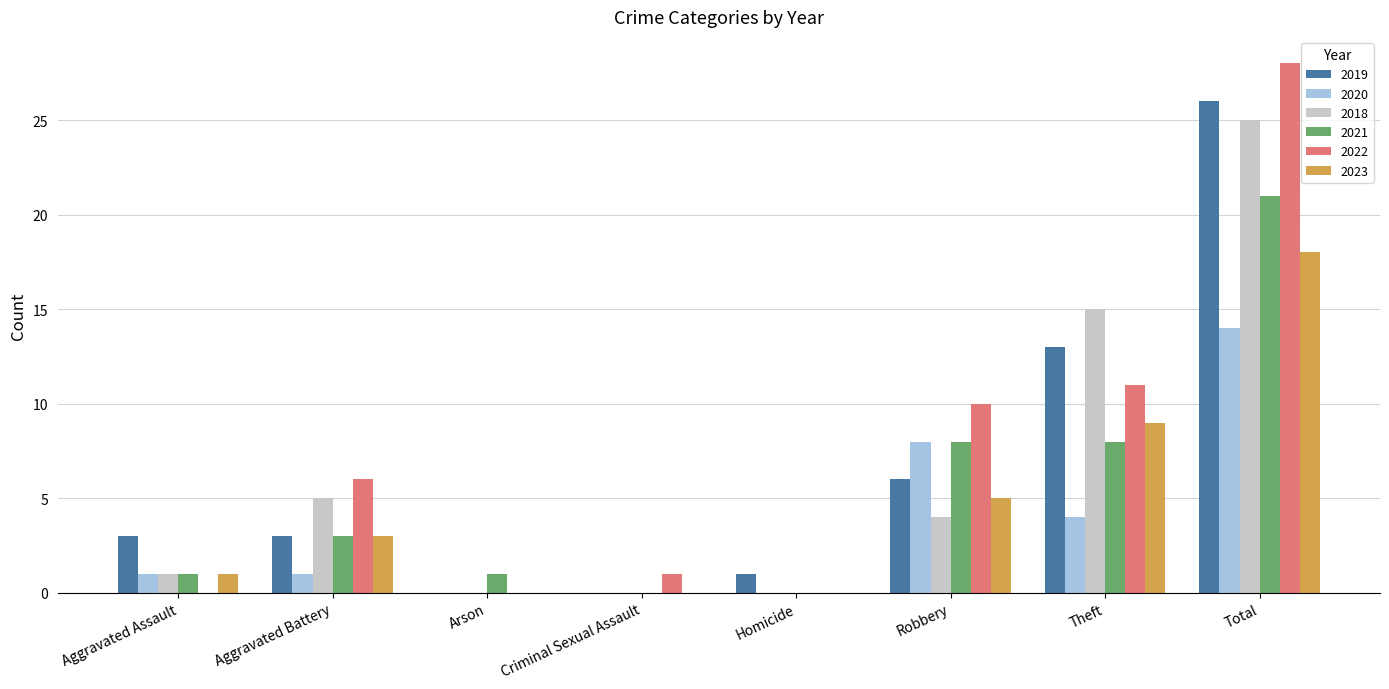

Are the bars horizontal?

No